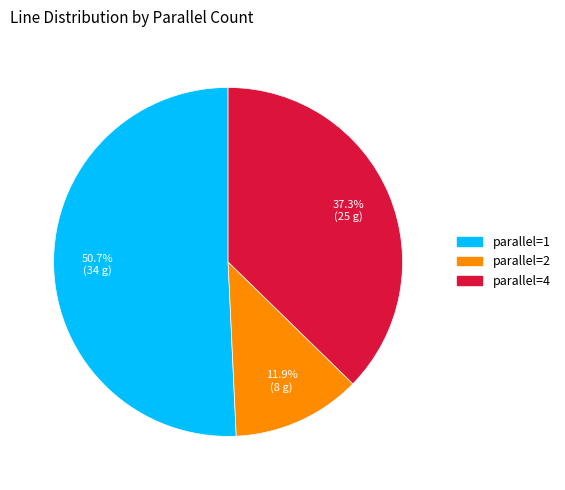

Does any single category account for the majority?

Yes